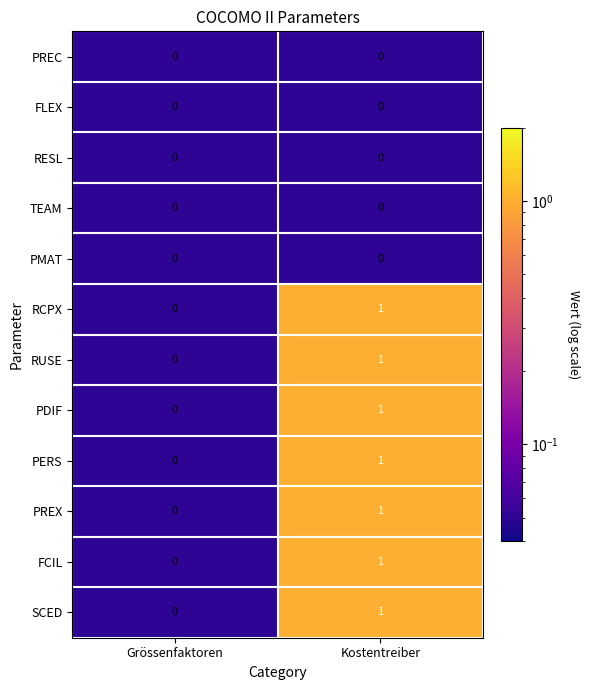

How many categories are shown in the chart?

2